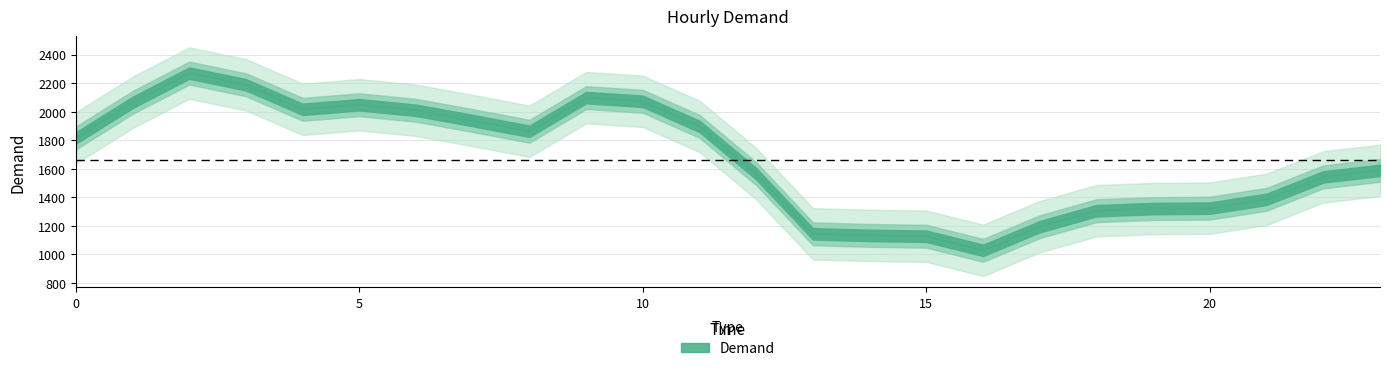

True or false: there are more than 0 points higher than both neighbors.

True